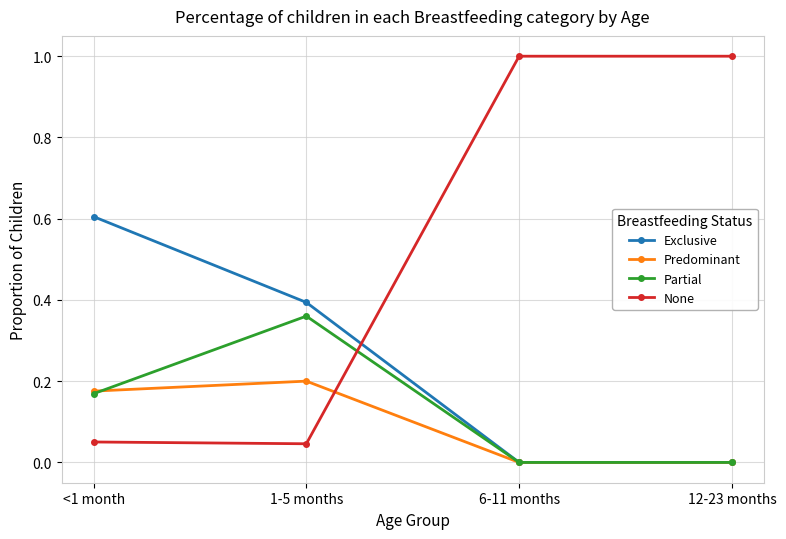

What is the maximum value shown in the chart?

1.0